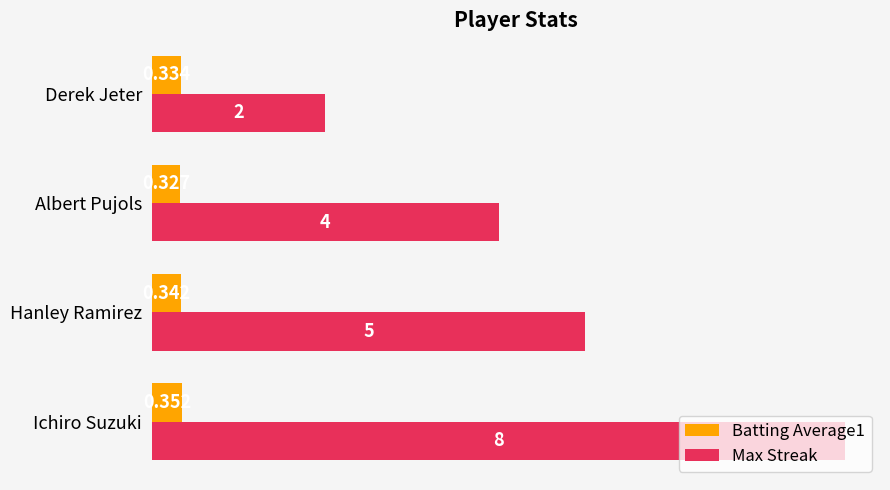

At which category is the sum across all series the highest?

Ichiro Suzuki